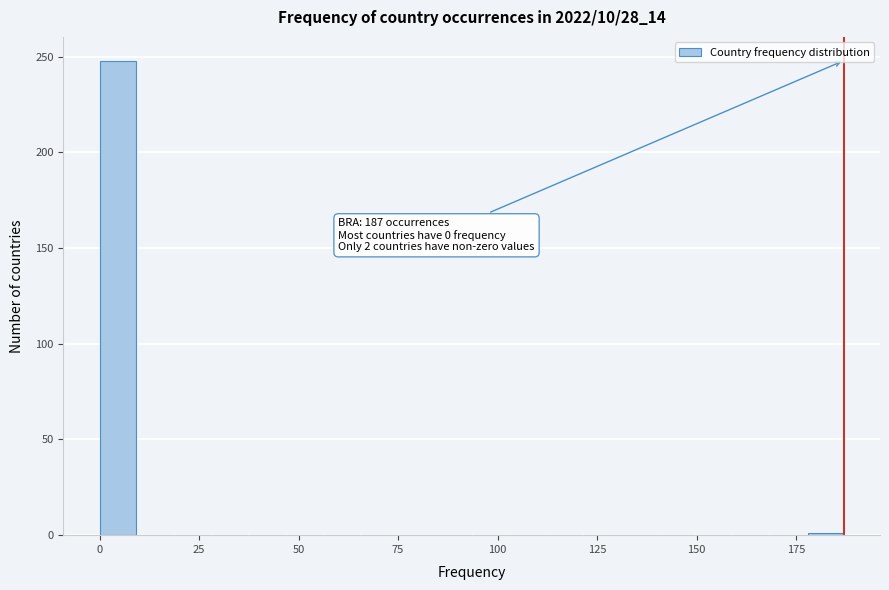

Around what value on the x-axis is the tallest bar? Give the approximate position of its centre, as read against the axis.

5